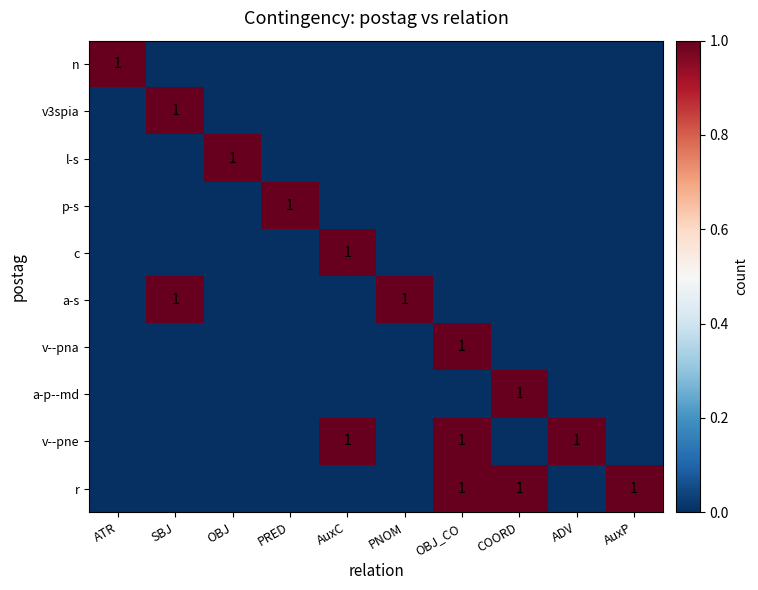

Is it true that v3spia equals 1 at SBJ?

True